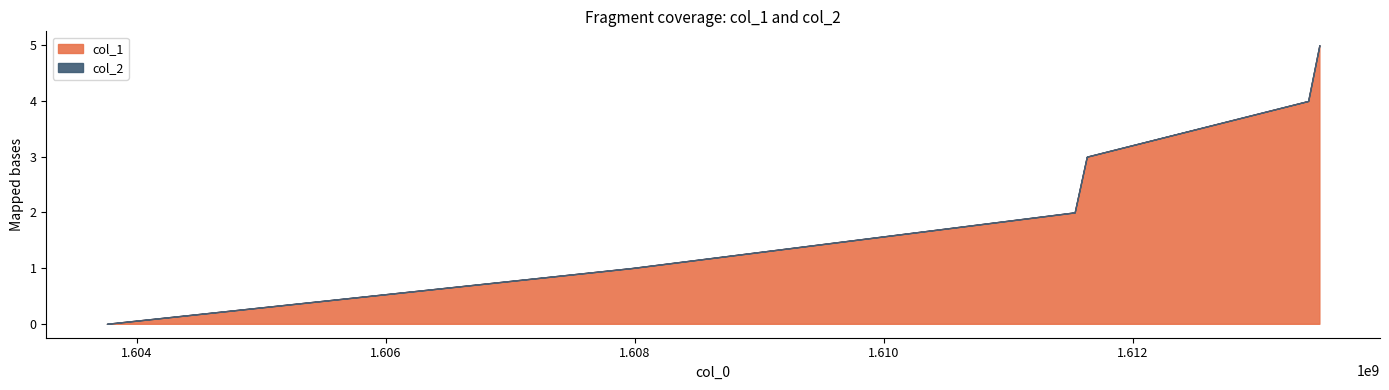

Does the chart display data point markers on the line(s)?

No